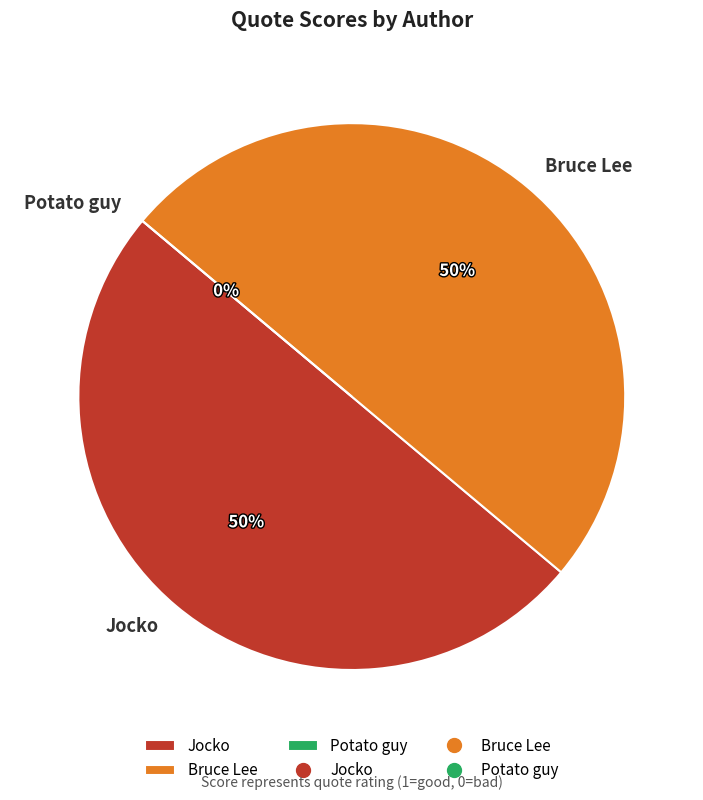

How many slices are in this pie chart?

3